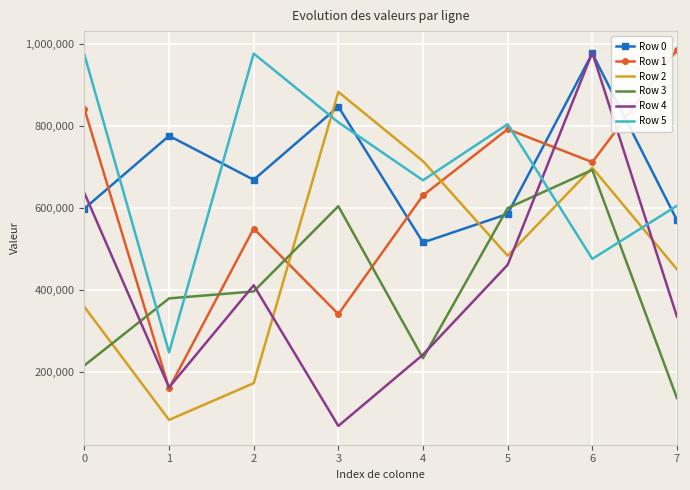

Which series has the widest spread of values?

Row 4